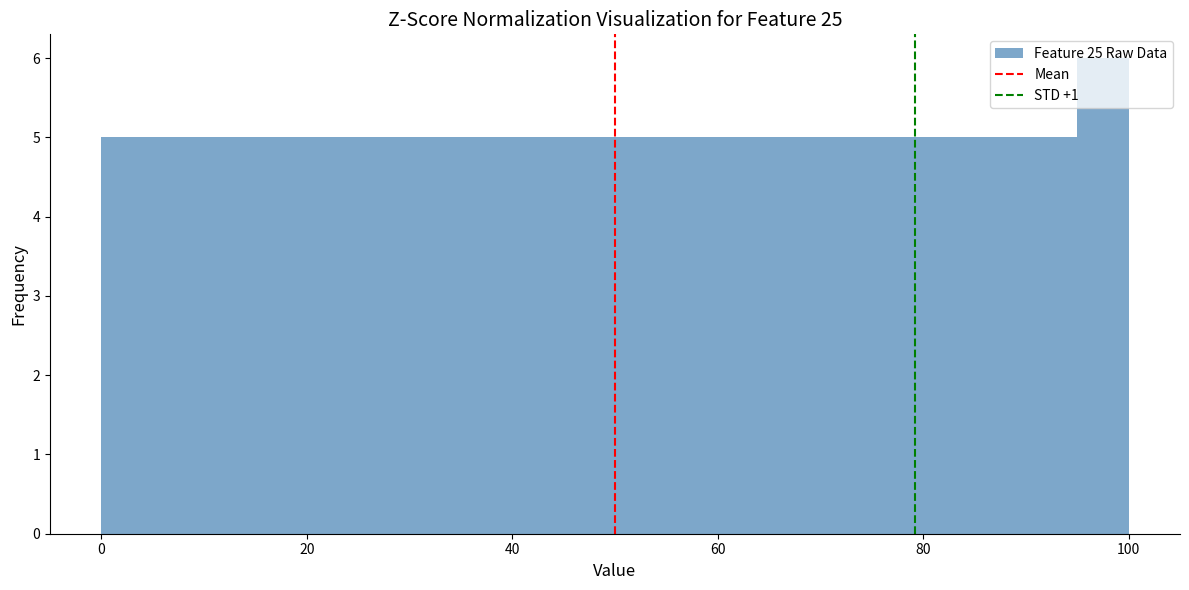

Read against the x-axis, roughly where is the centre of the tallest bar?

98